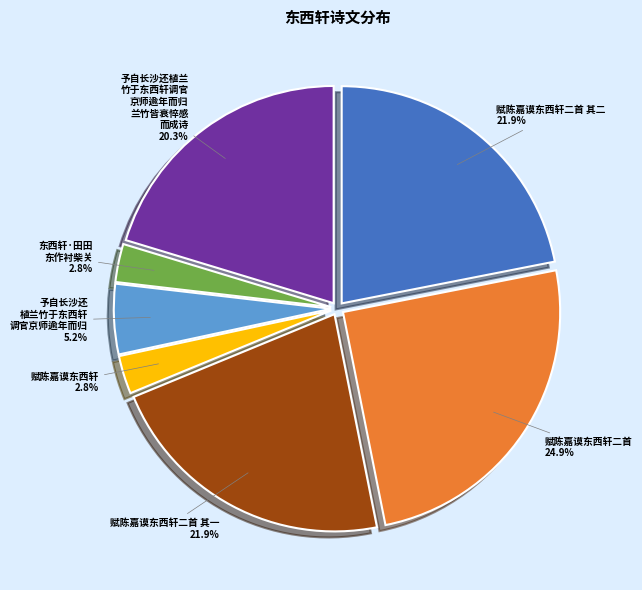

Is there a majority slice in this chart?

No